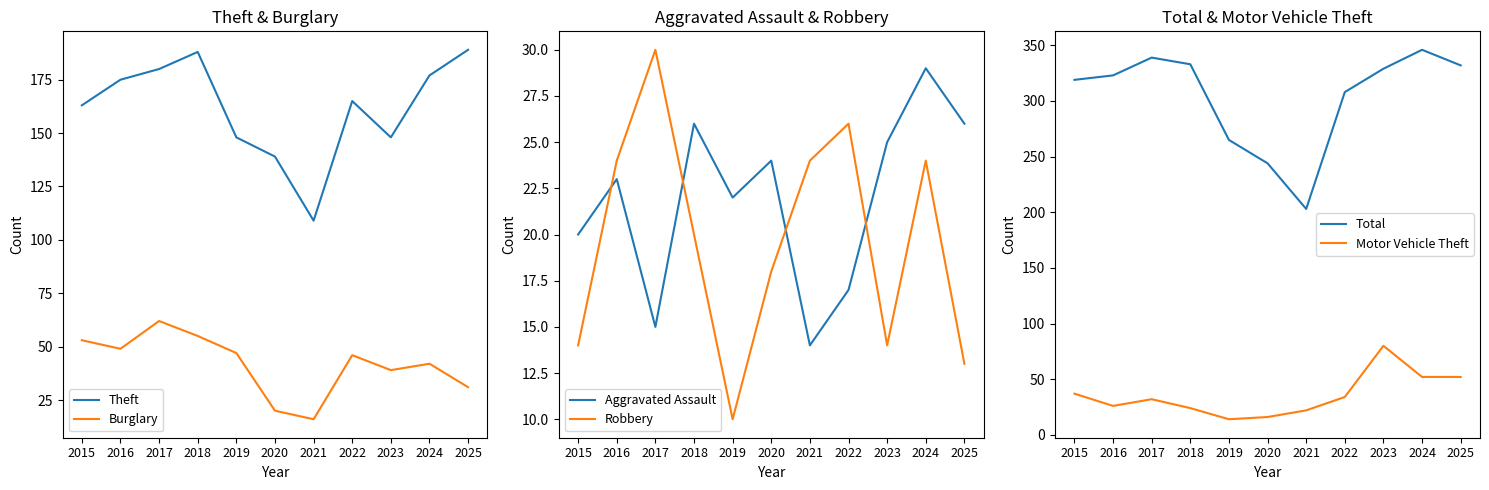

Rank the series by their maximum value, from highest to lowest.

Total, Theft, Motor Vehicle Theft, Burglary, Robbery, Aggravated Assault